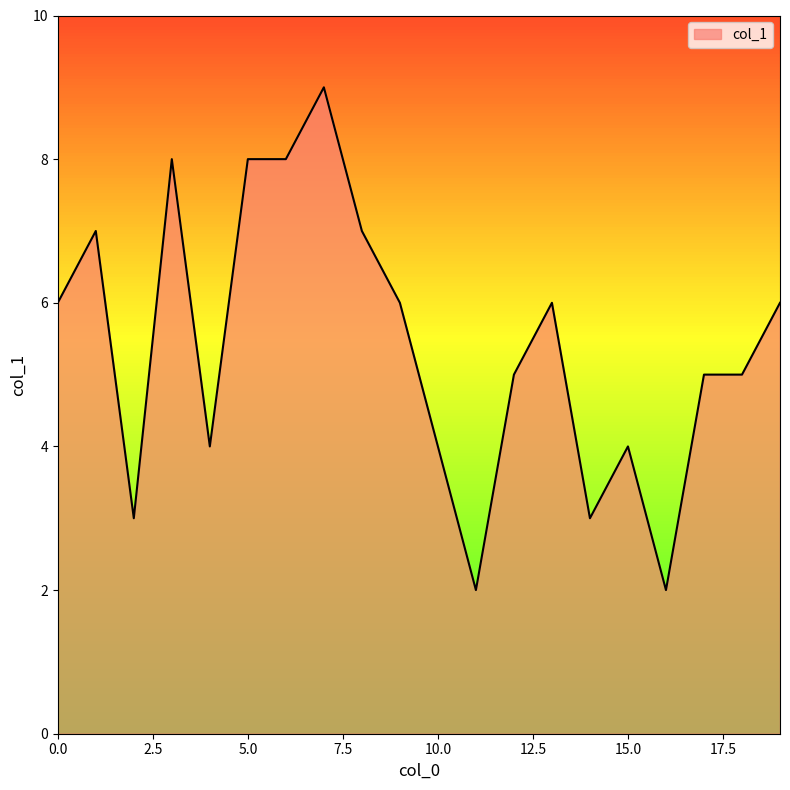

What is the difference between the maximum and minimum values?

7